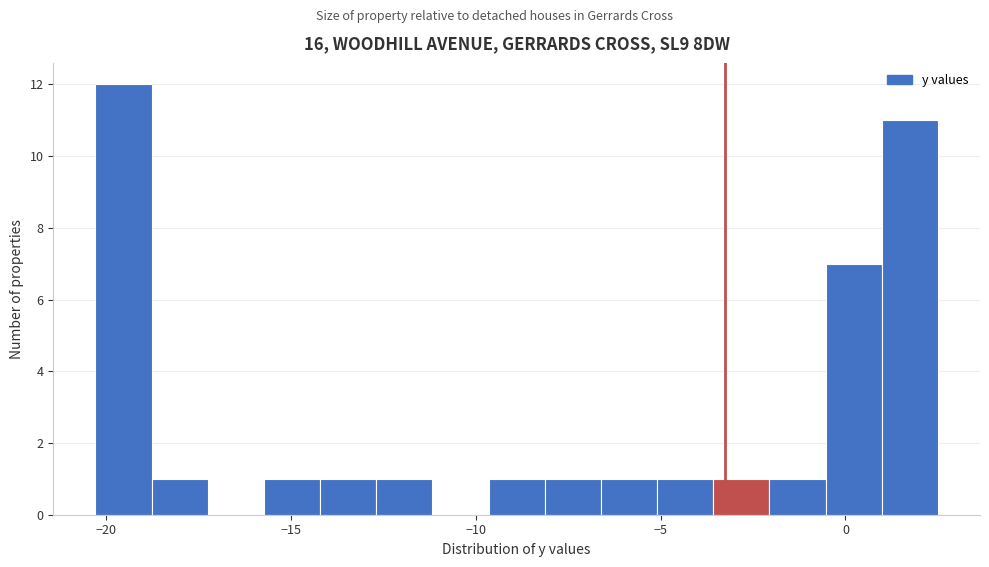

Around what value on the x-axis is the tallest bar? Give the approximate position of its centre, as read against the axis.

-19.5